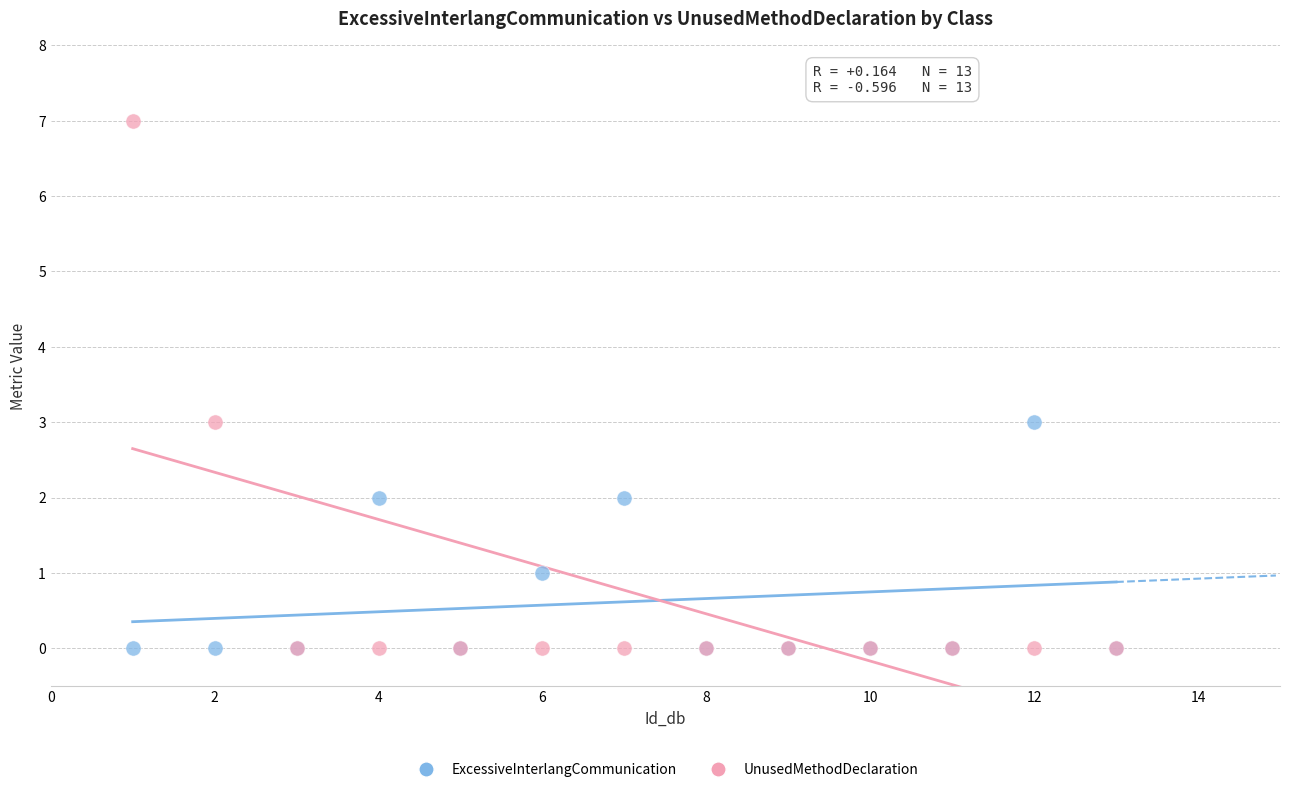

What are all the series names shown in the legend?

ExcessiveInterlangCommunication, UnusedMethodDeclaration